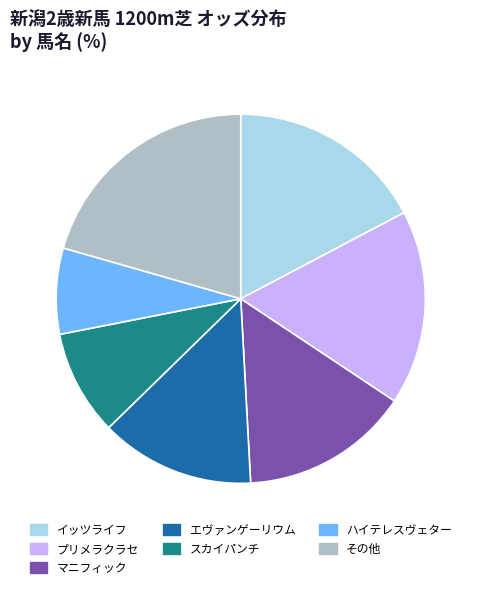

Is it true that マニフィック is 8% of the pie?

False